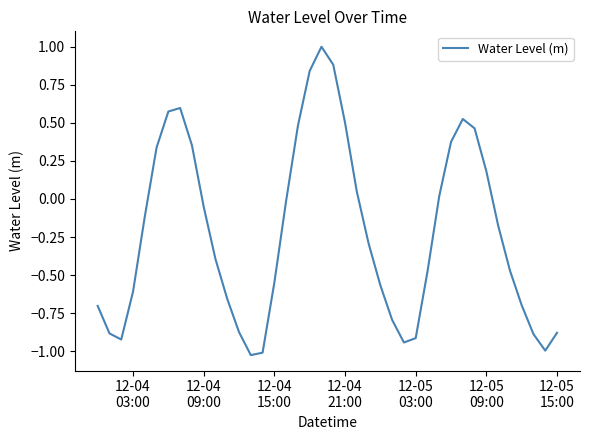

How many values are above zero?

15